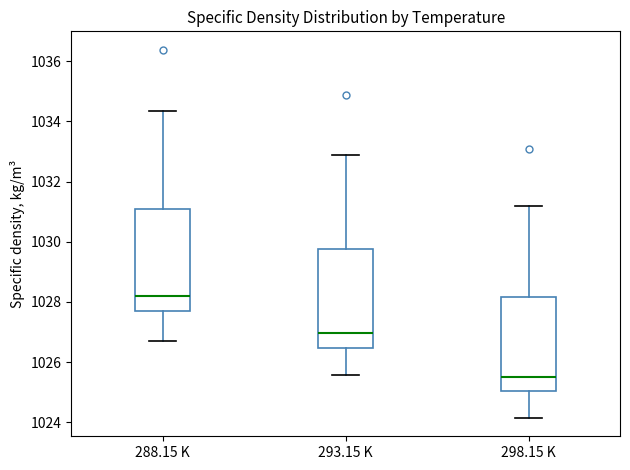

Reading left to right, read every box against the y-axis: the position of its median line, the range the box covers, and the ends of its whiskers. The values are not printed on the chart, so give them approximately, as read against the axis.

288.15 K: median 1028.2, box 1027.6 to 1031.0, whiskers 1026.8 to 1034.4
293.15 K: median 1027.0, box 1026.4 to 1029.8, whiskers 1025.6 to 1032.8
298.15 K: median 1025.6, box 1025.0 to 1028.2, whiskers 1024.2 to 1031.2